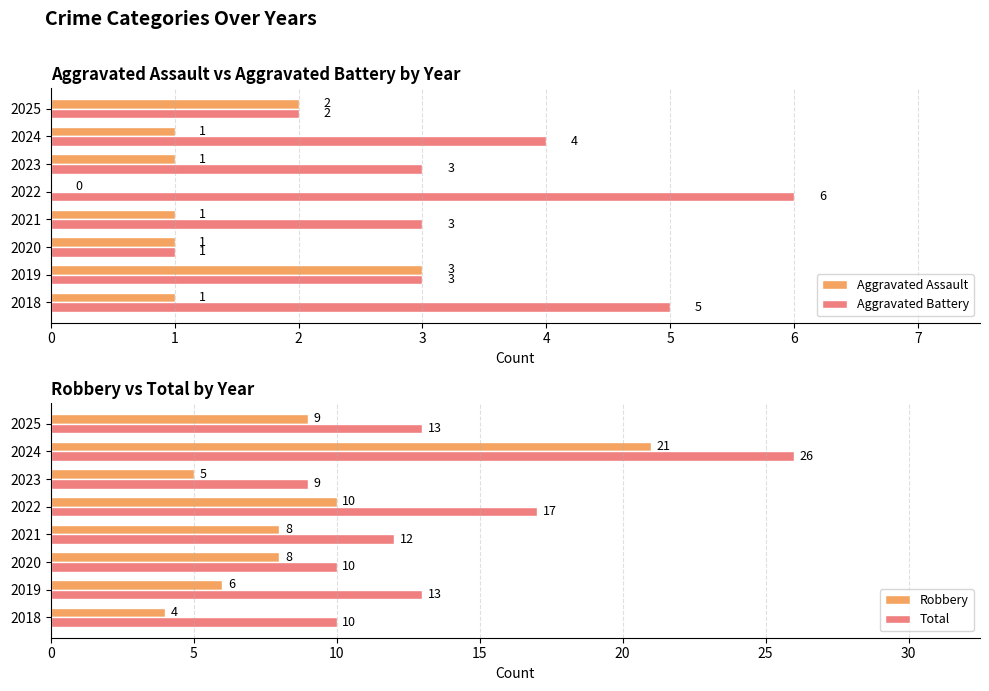

What is the sum of all Aggravated Assault values?

10